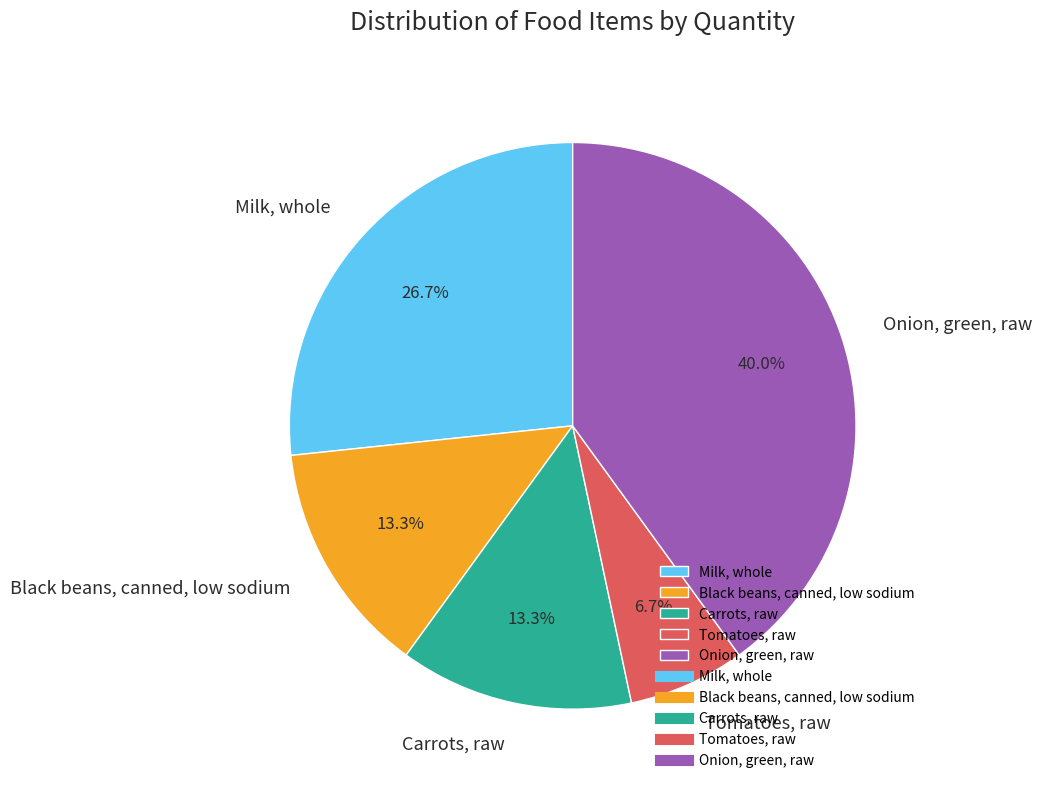

Is there any slice that represents more than half of the pie?

No